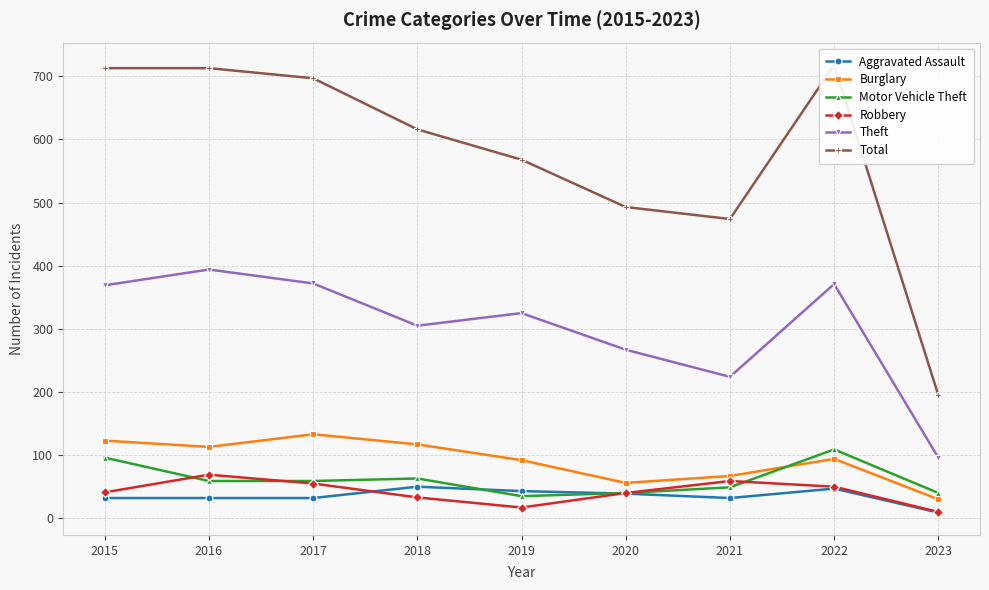

What is the total value across all series at 2020?

935